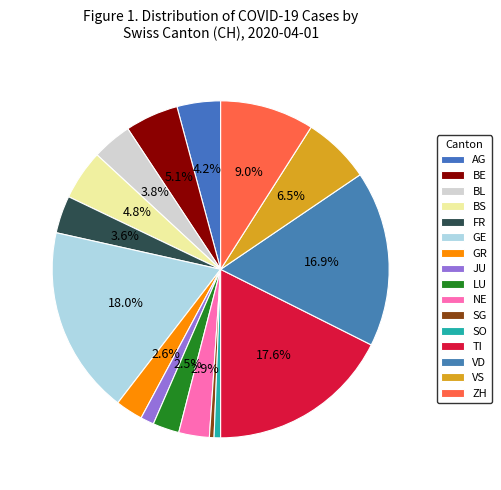

Which slice is the smallest?

SG